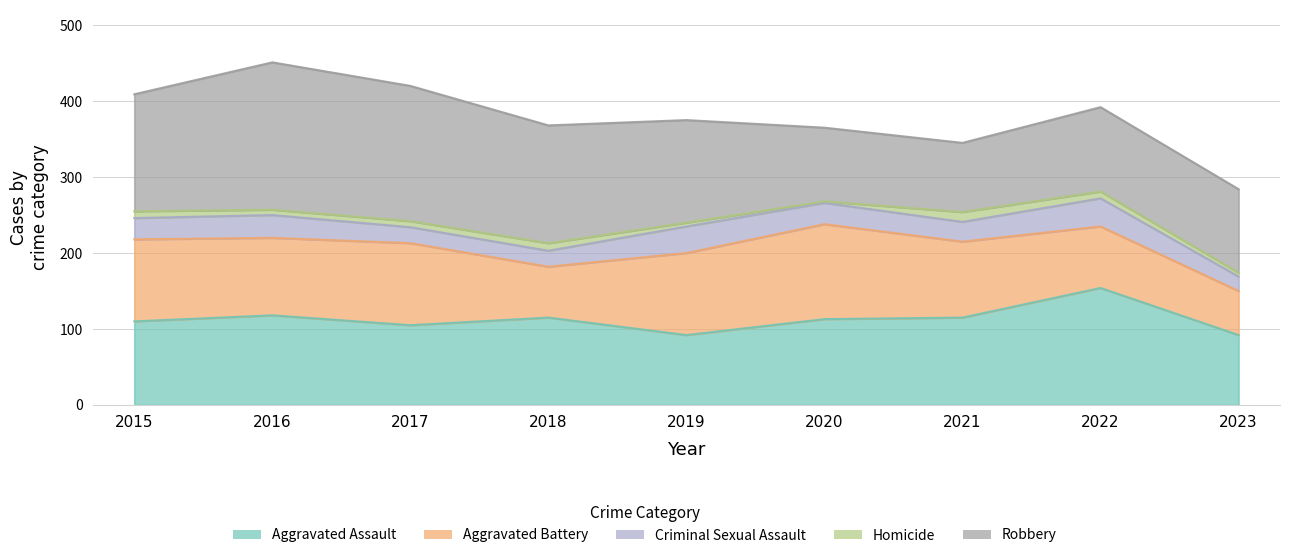

What is the minimum value for Criminal Sexual Assault?

19